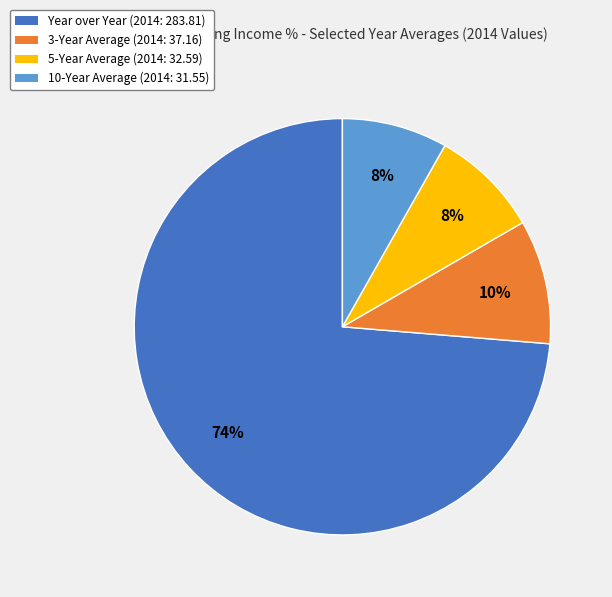

What percentage is the 5-Year Average slice, to the nearest percent?

8%